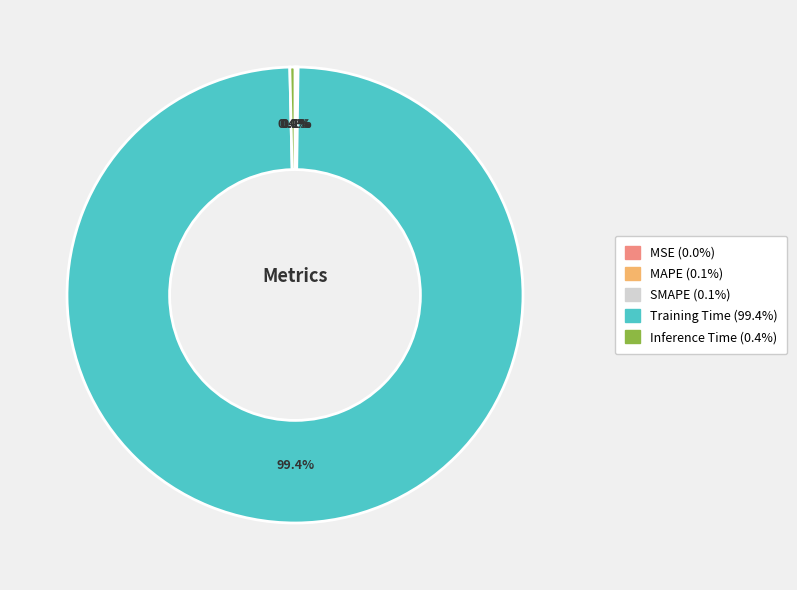

Which slice is the largest?

Training Time